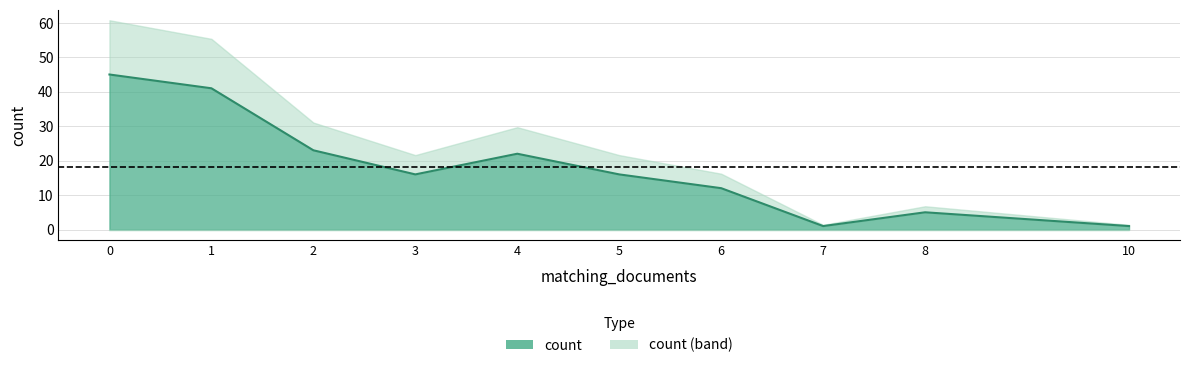

What is the difference between the values at 8 and 3?

11